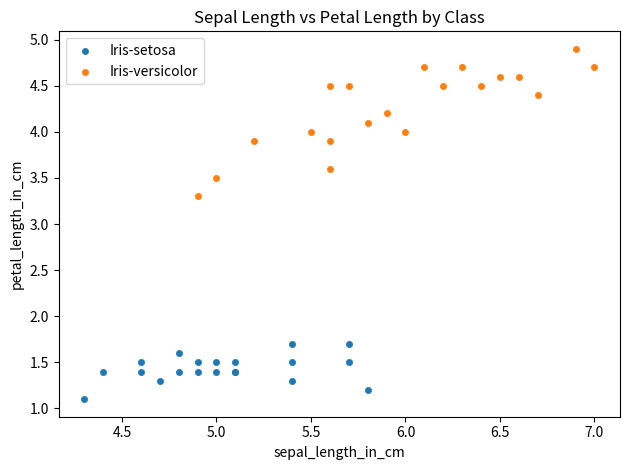

Which series contains the lowest Y value?

Iris-setosa